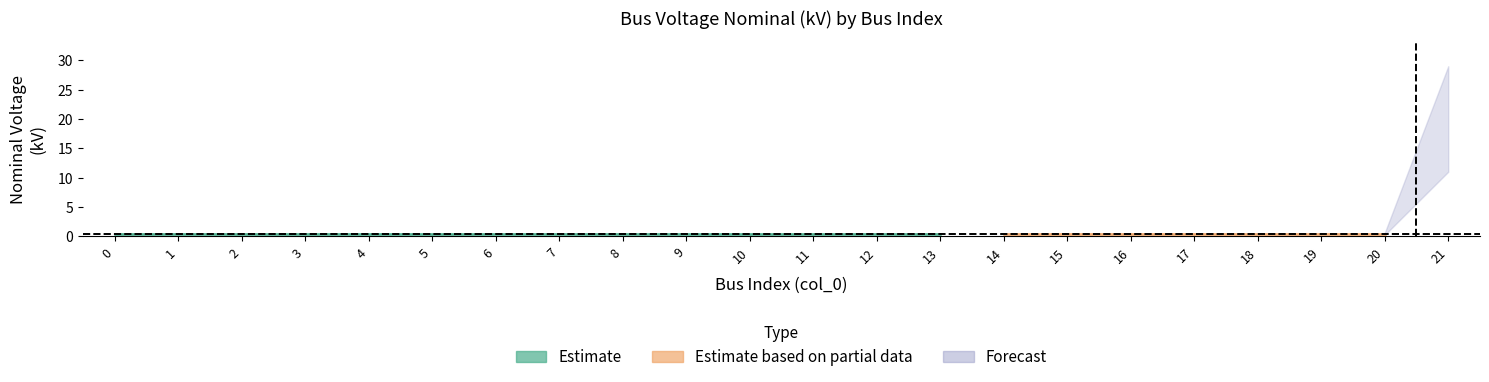

Reading left to right, transcribe all the data shown in this chart.

0=0.4	1=0.4	2=0.4	3=0.4	4=0.4	5=0.4	6=0.4	7=0.4	8=0.4	9=0.4	10=0.4	11=0.4	12=0.4	13=0.4	14=0.4	15=0.4	16=0.4	17=0.4	18=0.4	19=0.4	20=0.4	21=20.0